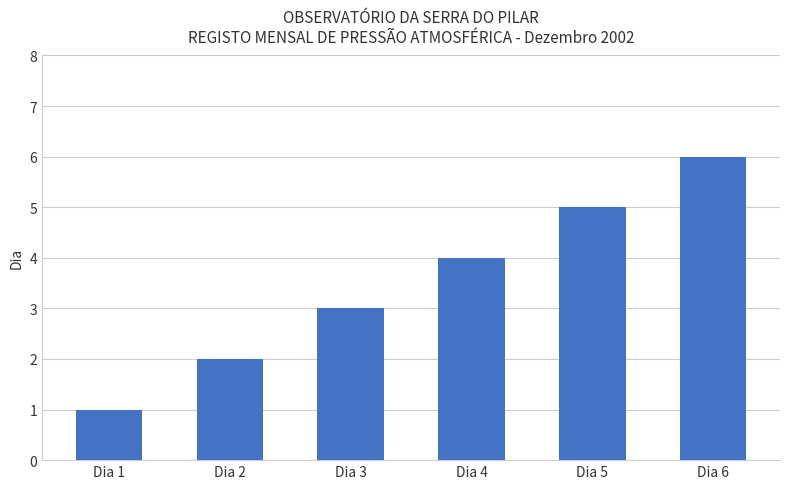

What is the difference between the second highest and second lowest values?

3